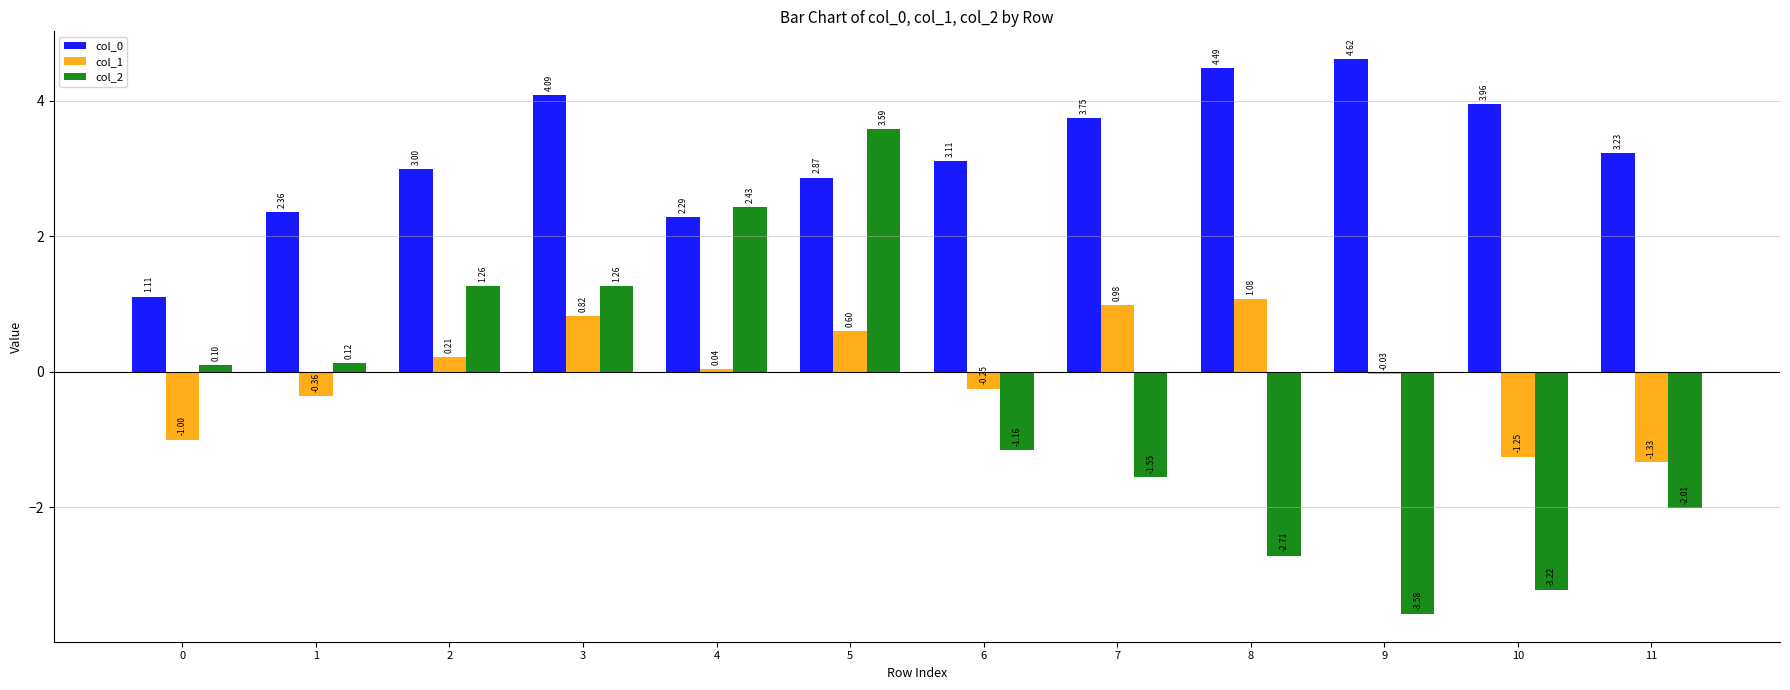

What is the average value of the col_2 series?

-0.5